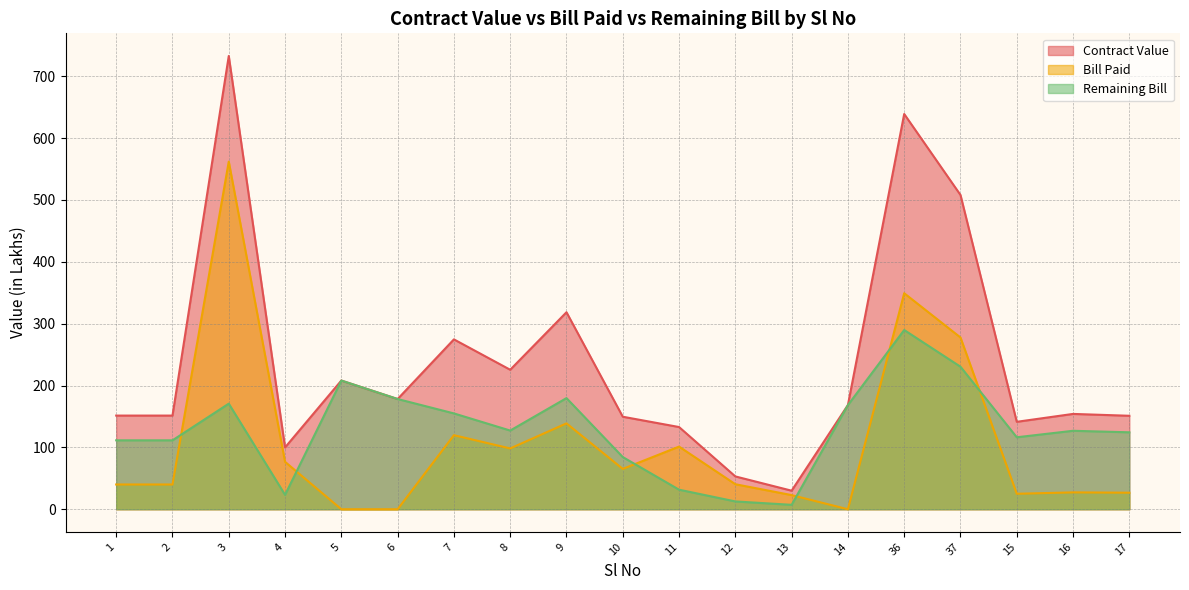

How many values in the Remaining Bill series are below 126?

9